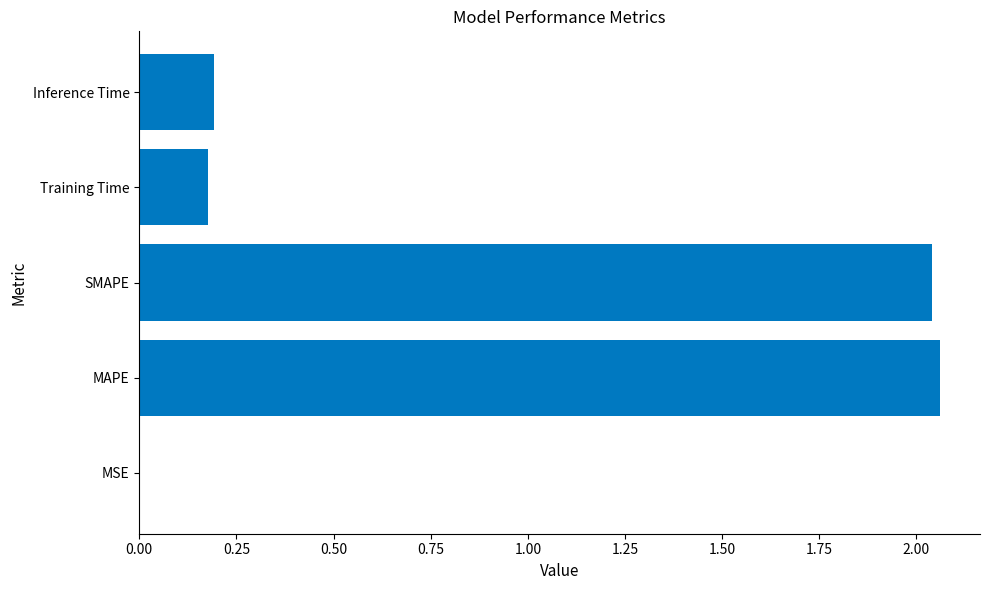

The value at Inference Time is 0.2. True or false?

True